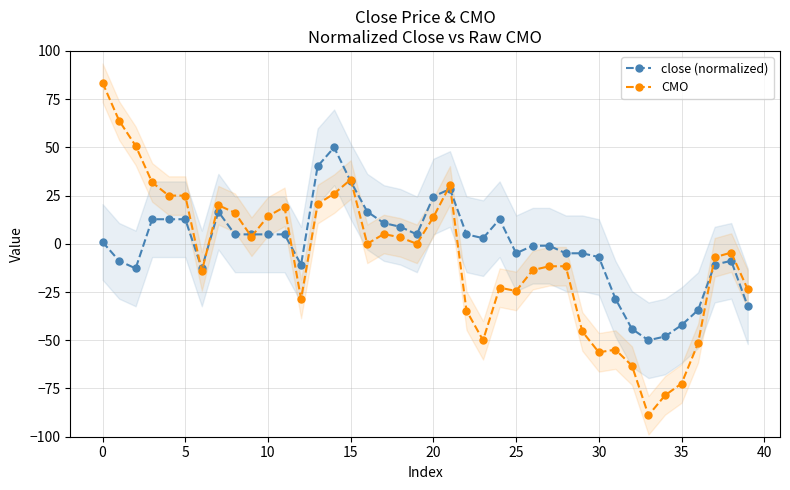

Rank the series by their maximum value, from highest to lowest.

CMO, close (normalized)